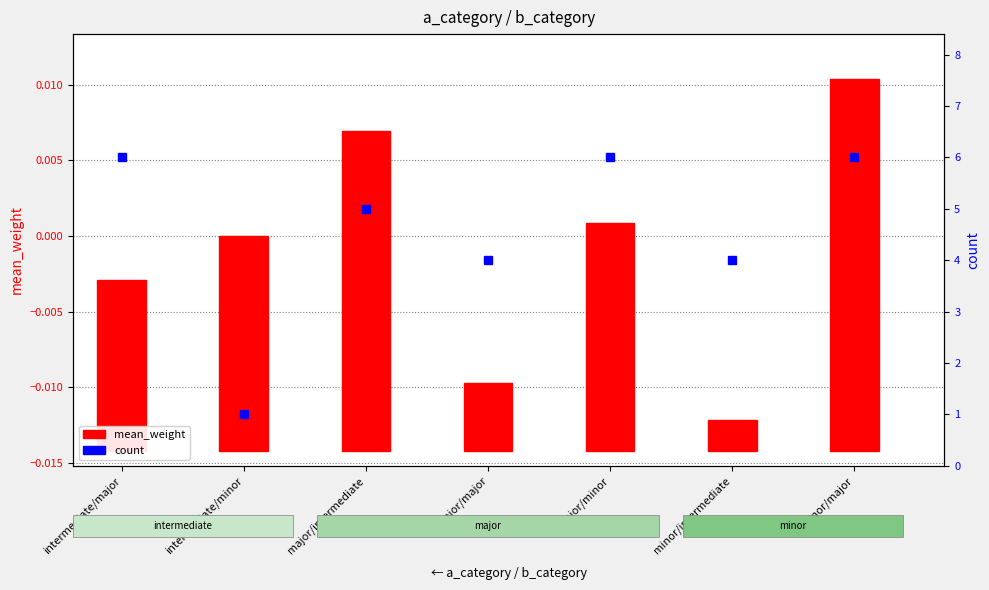

How many data points does each series have?

7